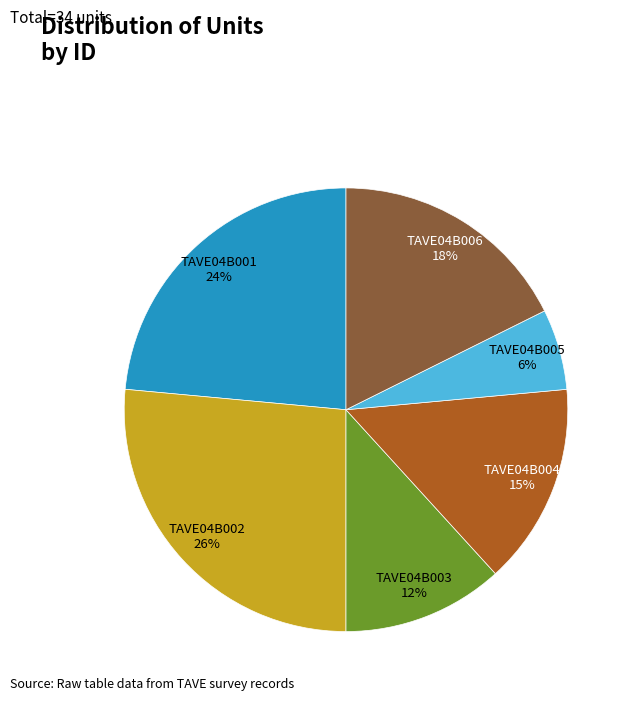

Which slice is the smallest?

TAVE04B005